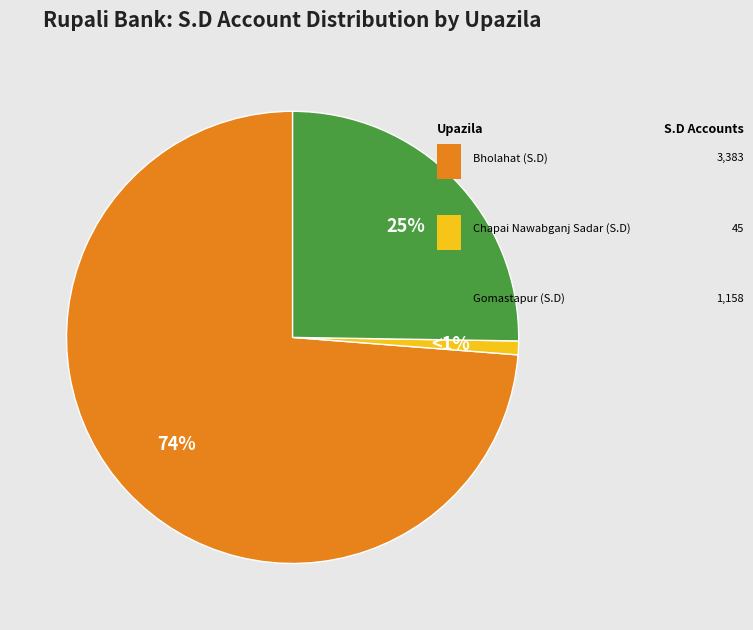

Is there any slice that represents more than half of the pie?

Yes